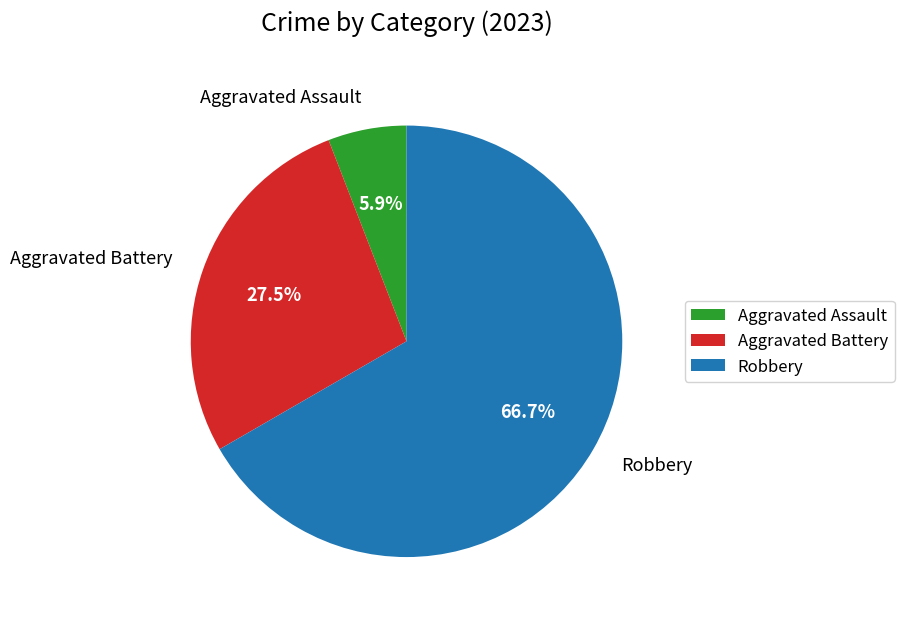

Is it true that Aggravated Assault is 1% of the pie?

False